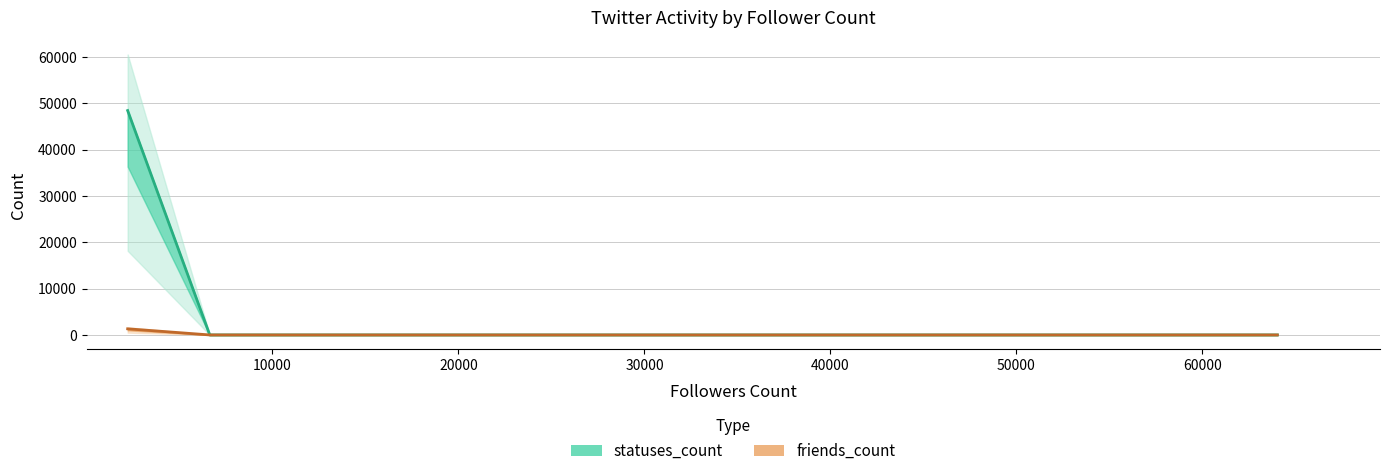

Reading left to right, extract all data points from this chart.

statuses_count: 48445.0	0.0	0.0	0.0	0.0	0.0	0.0	0.0	0.0	0.0	0.0	0.0	0.0	0.0	0.0
friends_count: 1322.9	0.0	0.0	0.0	0.0	0.0	0.0	0.0	0.0	0.0	0.0	0.0	0.0	0.0	0.0